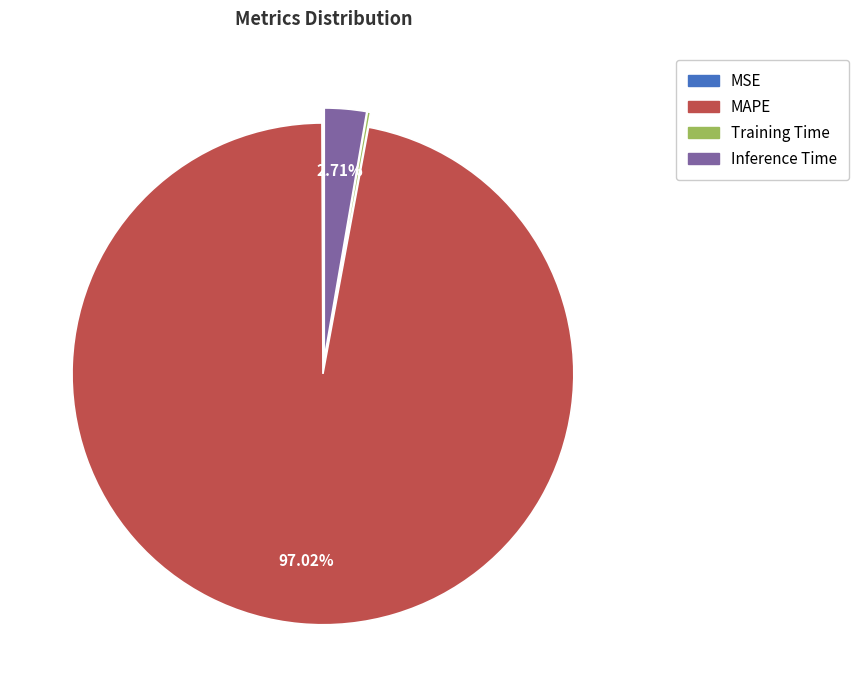

To the nearest percent, what is the average slice percentage?

25%